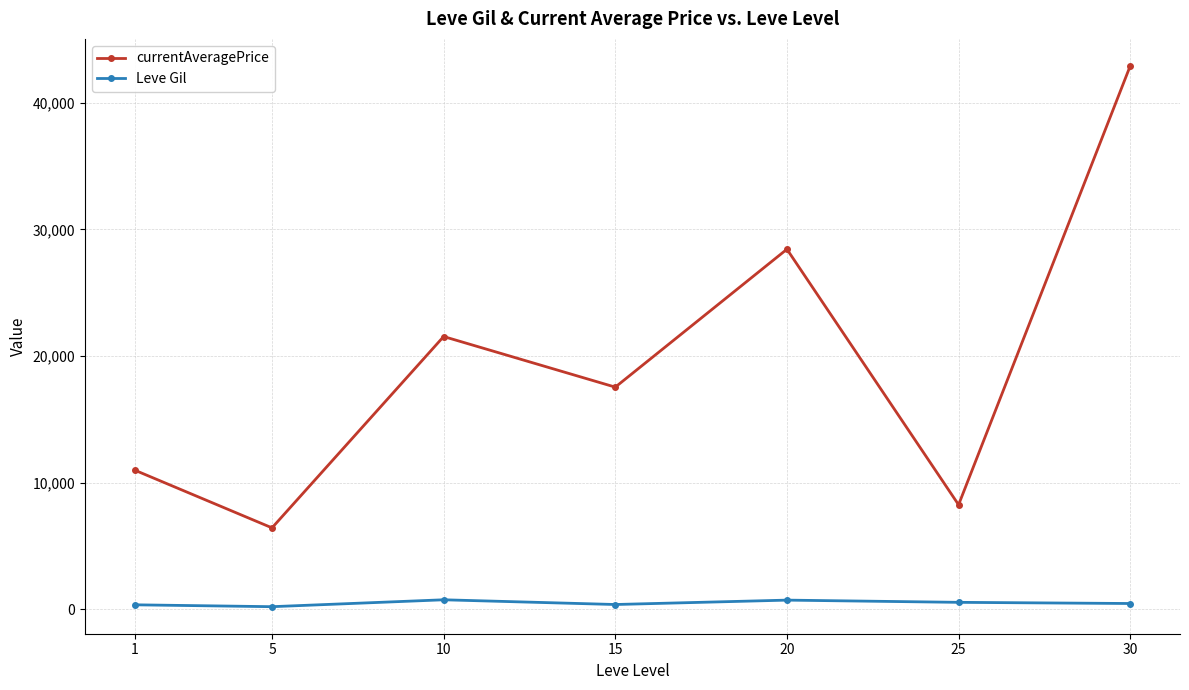

Between 5 and 10, which series saw the biggest shift?

currentAveragePrice